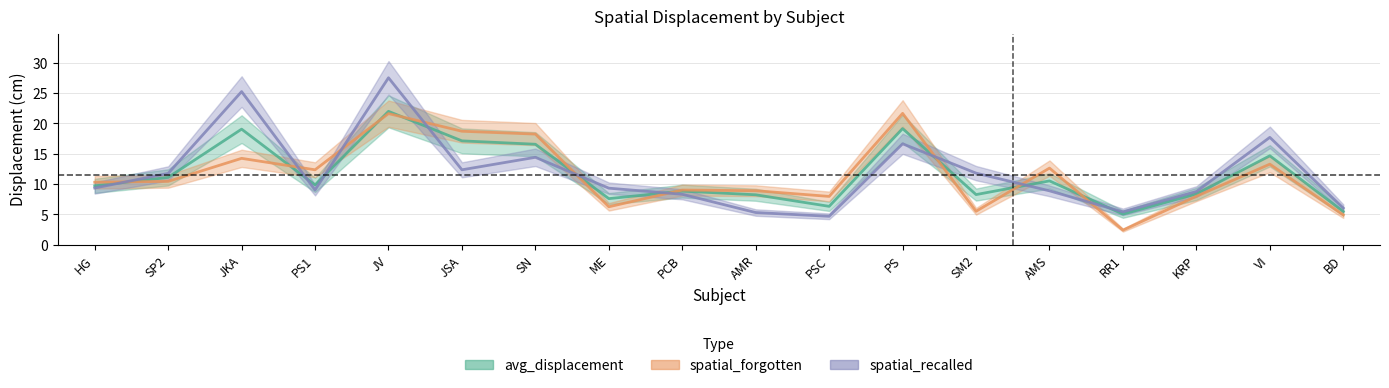

What is the difference between the highest and lowest values at RR1?

3.0